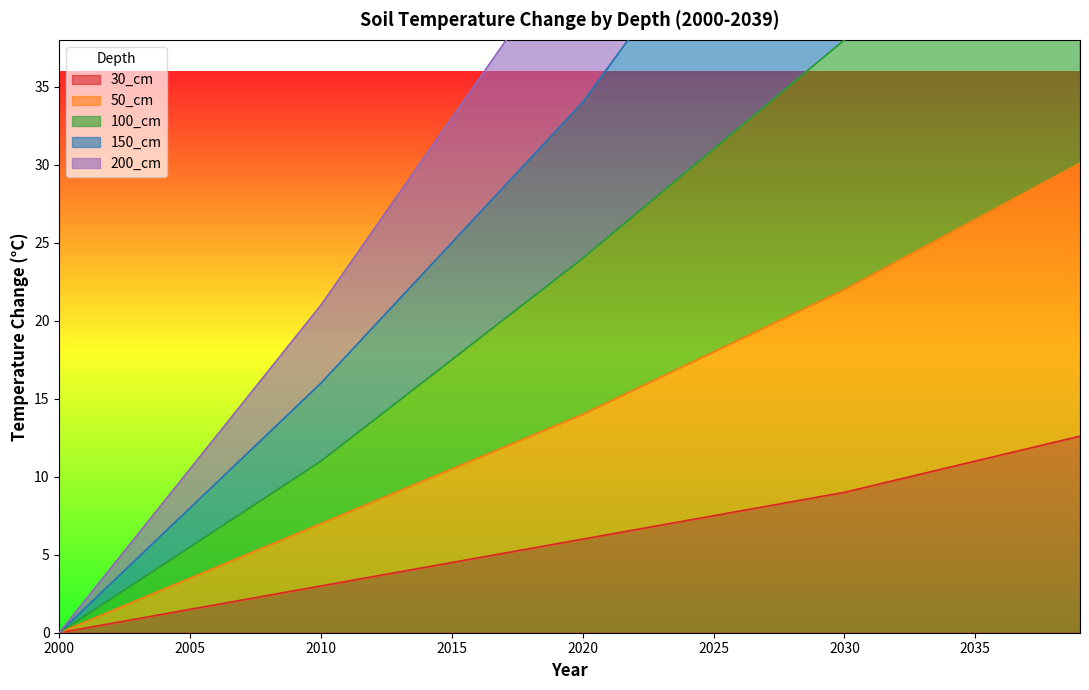

Which category has the highest value in the 150_cm series?

2039